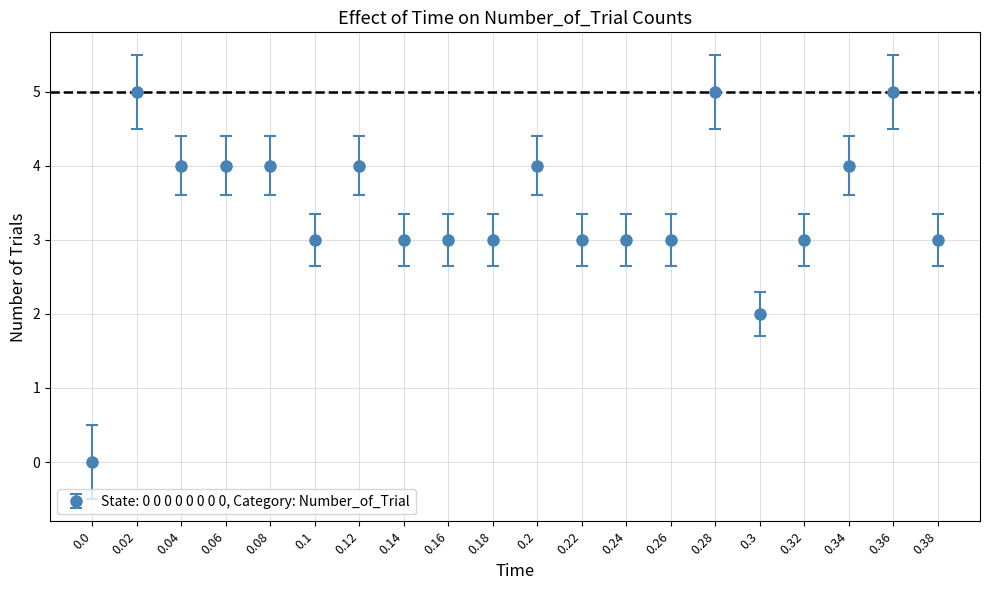

Approximately how many times larger is the value at 0.16 compared to 0.1?

1.0